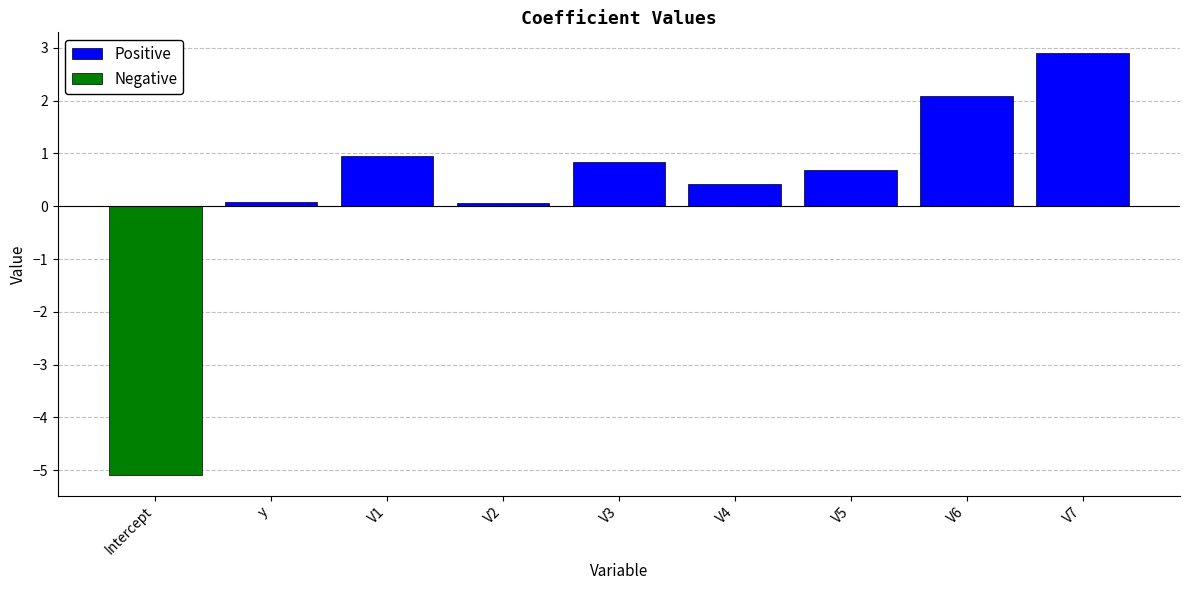

True or false: Positive has a value of 0.1 at V2.

True